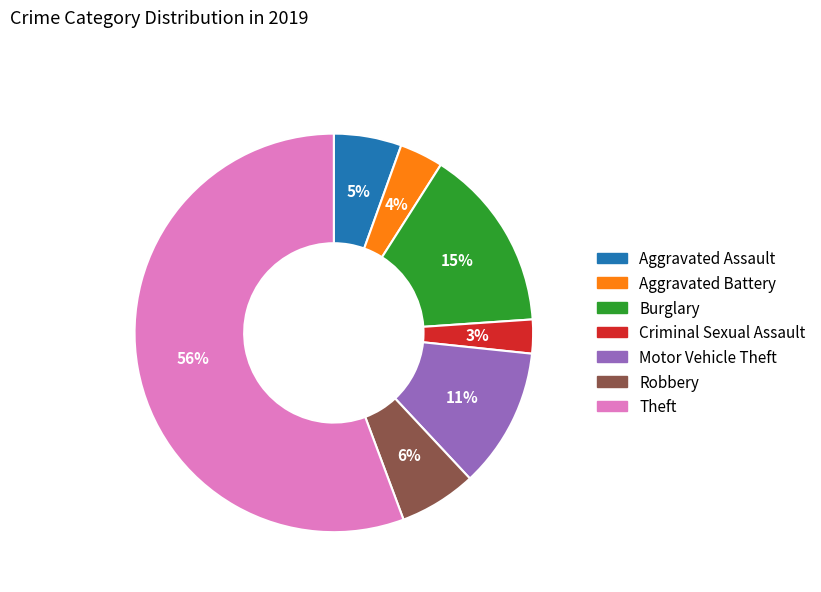

Rank the categories by value from highest to lowest.

Theft, Burglary, Motor Vehicle Theft, Robbery, Aggravated Assault, Aggravated Battery, Criminal Sexual Assault